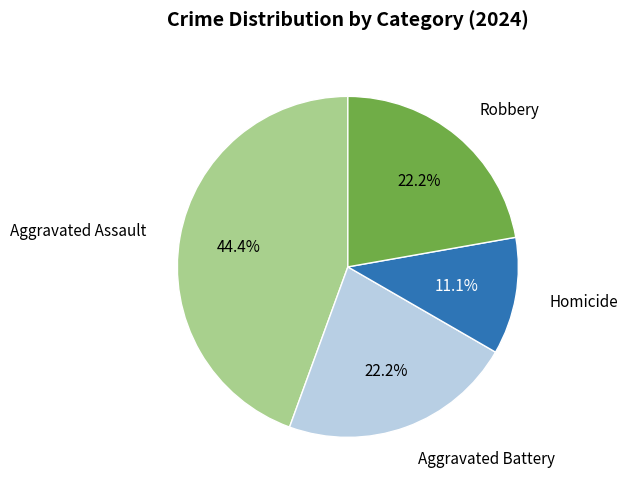

Does any single category account for the majority?

No